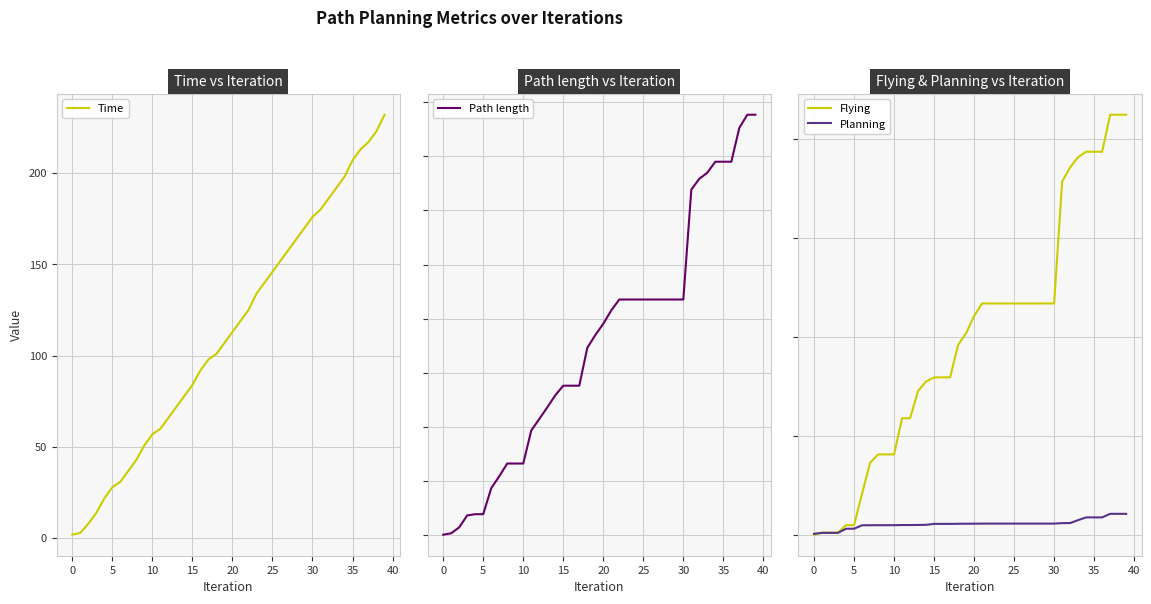

Read the Planning value at 29.

5.8